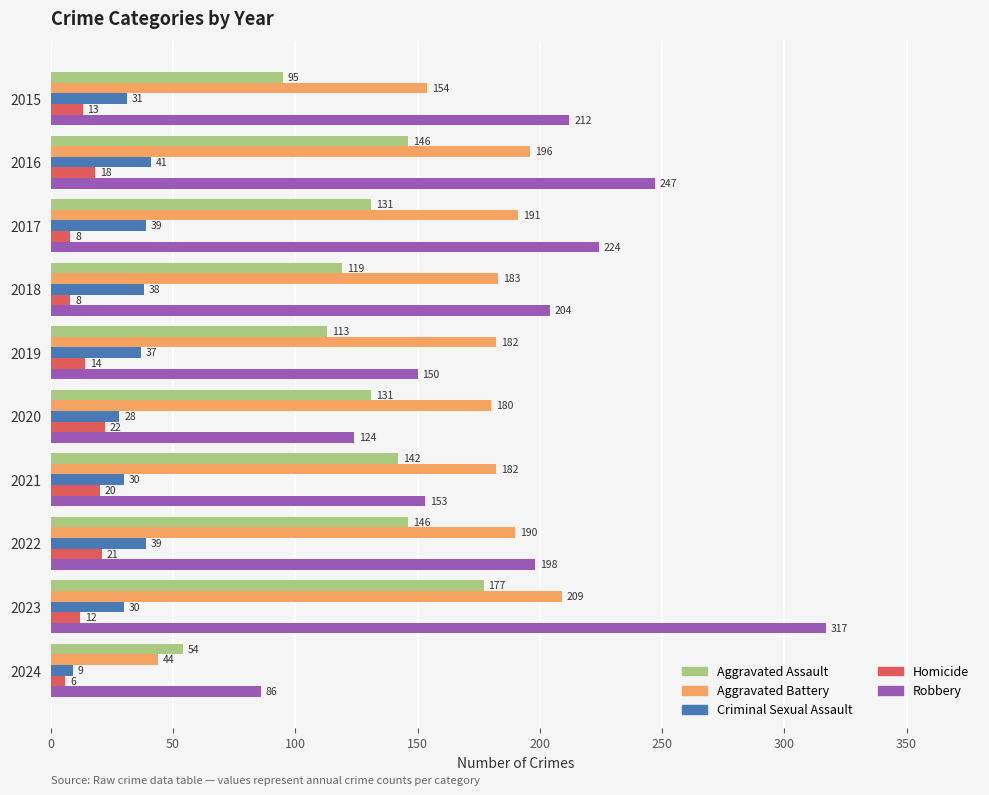

At 2016, list the series in order from smallest to largest.

Homicide, Criminal Sexual Assault, Aggravated Assault, Aggravated Battery, Robbery